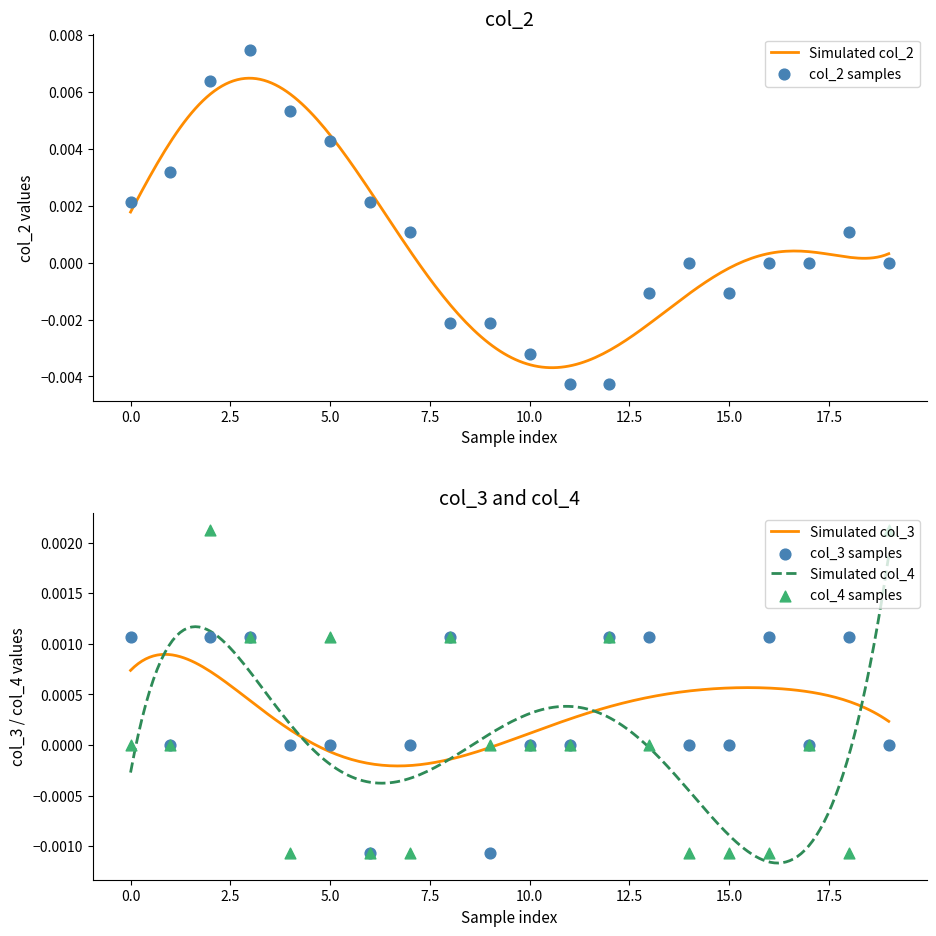

Which series has the largest Y range (max minus min)?

col_2